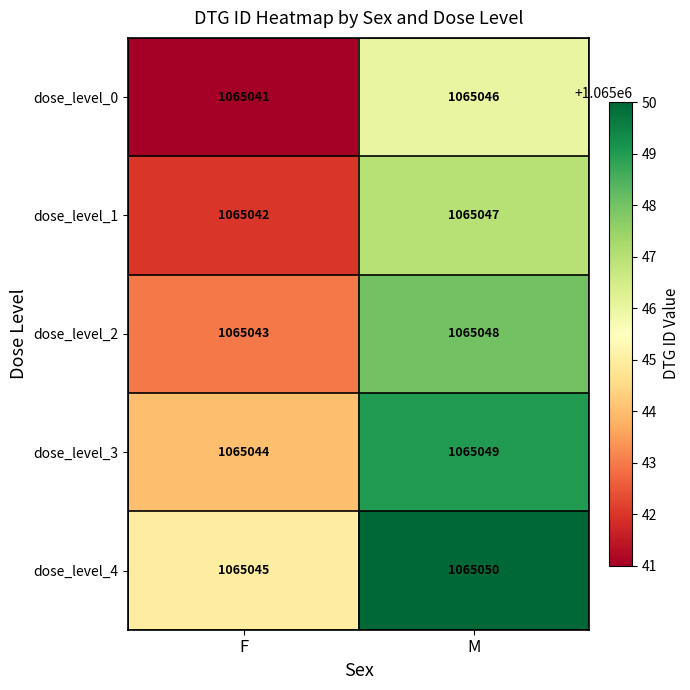

What is the average value of the dose_level_2 series?

1065046